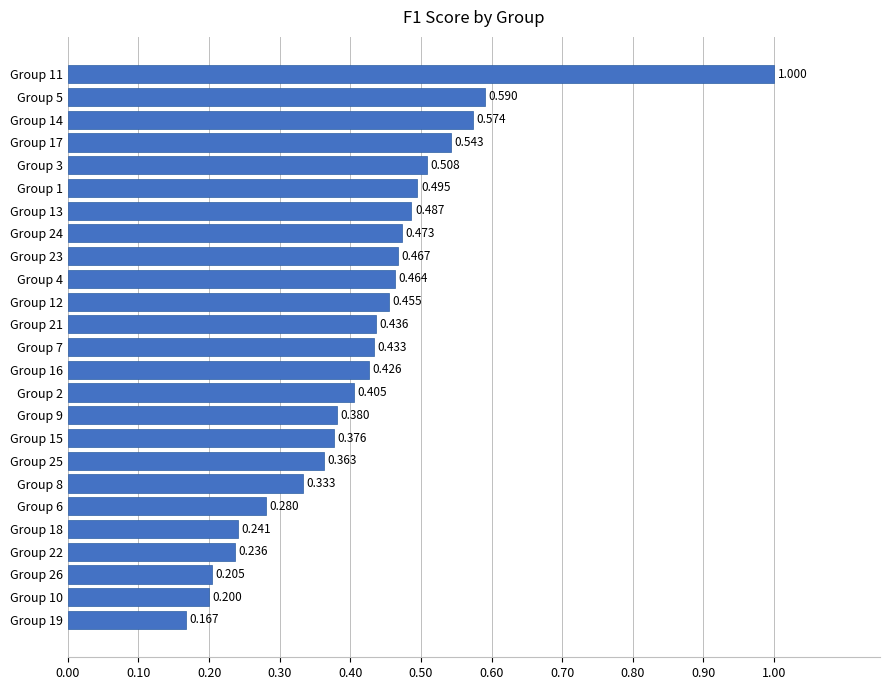

What is the smallest value displayed?

0.2